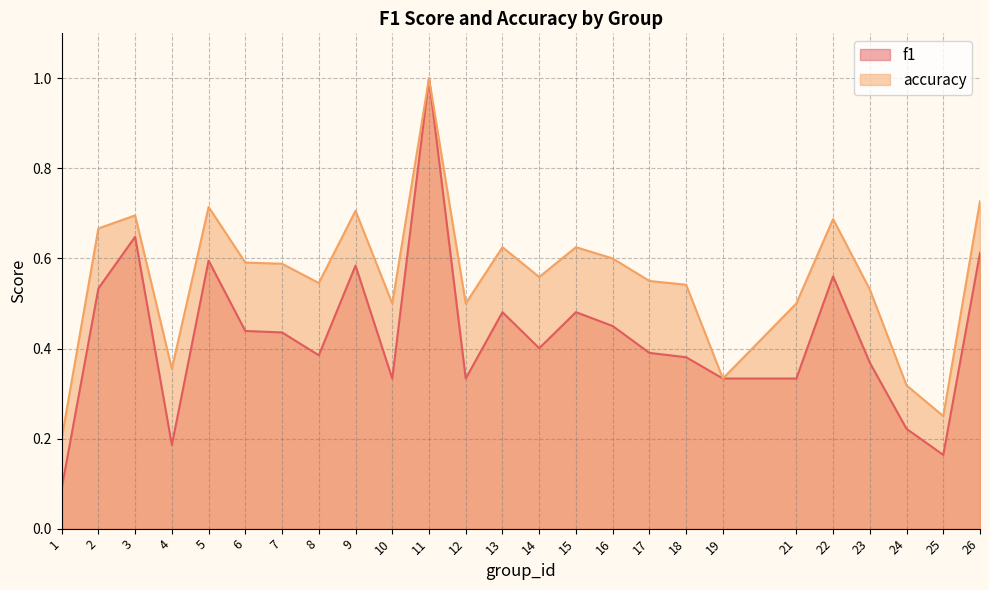

Where is the first local minimum for f1?

4